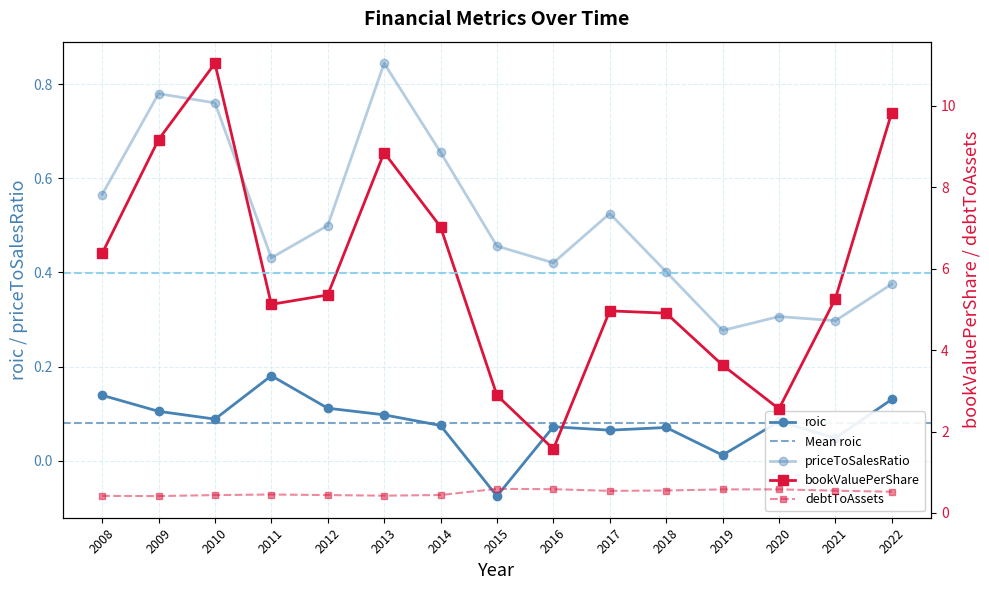

What is the total value across all series at 2015?

3.9